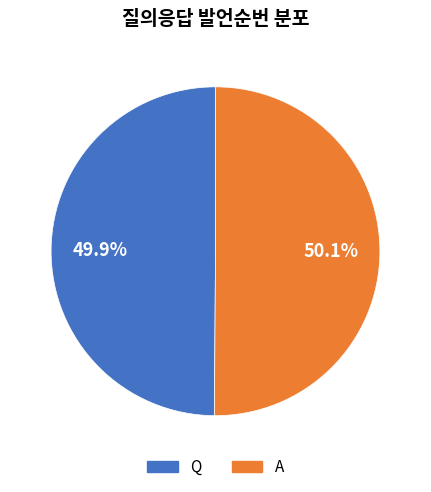

What is the total percentage of A and Q?

100.0%